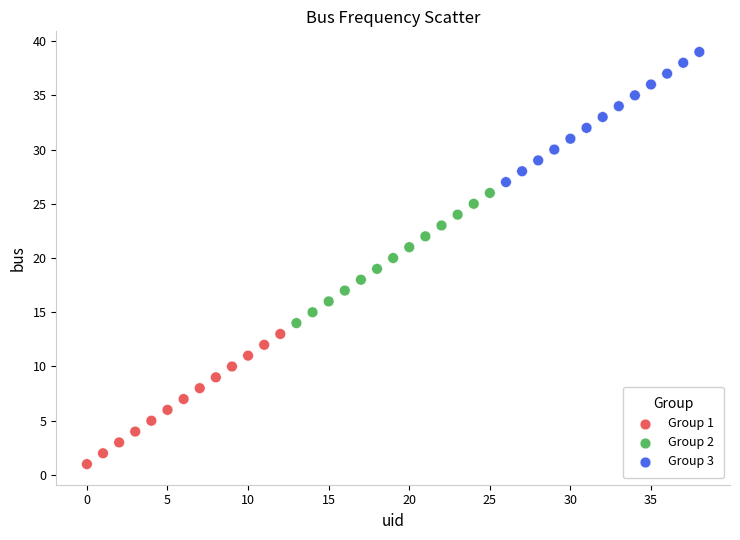

Which series reaches the minimum Y coordinate?

Group 1